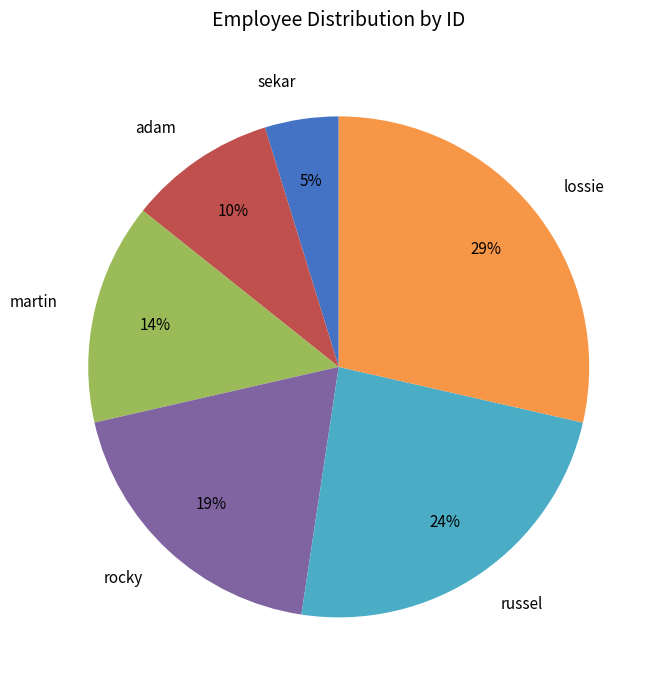

Approximately how many times larger is the value at adam compared to russel?

0.4